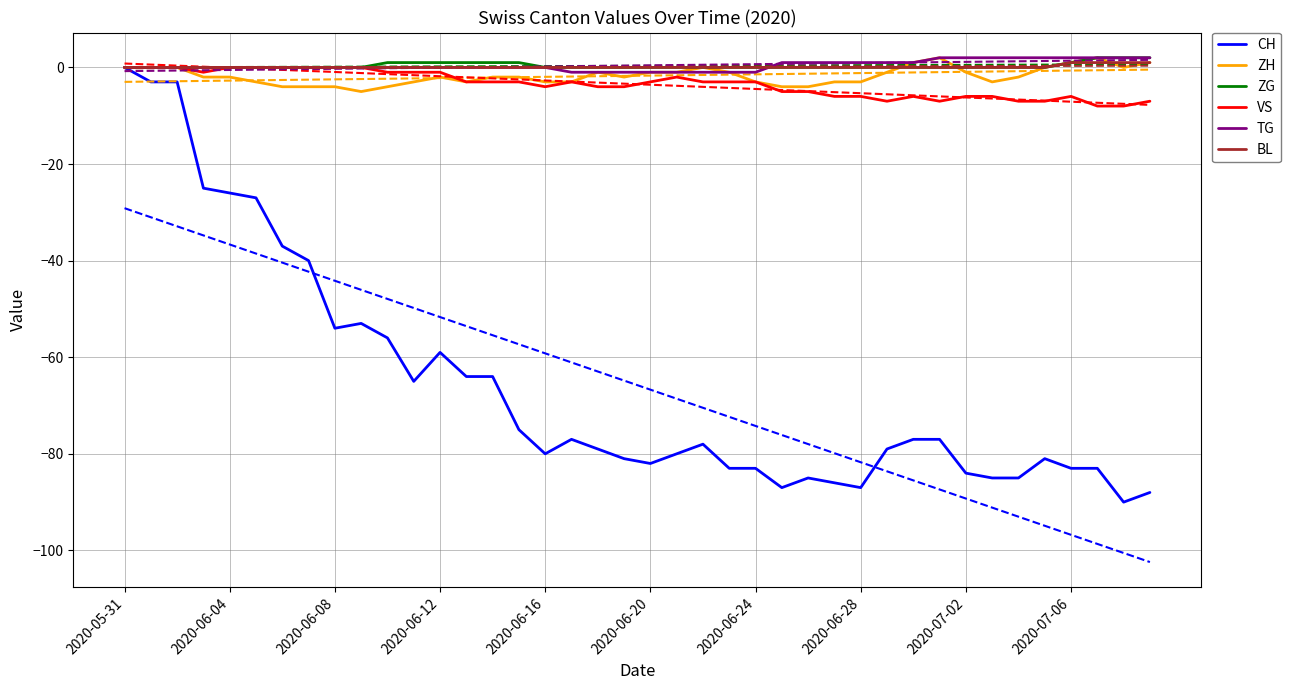

Is it true that CH equals -24 at 2020-06-08?

False